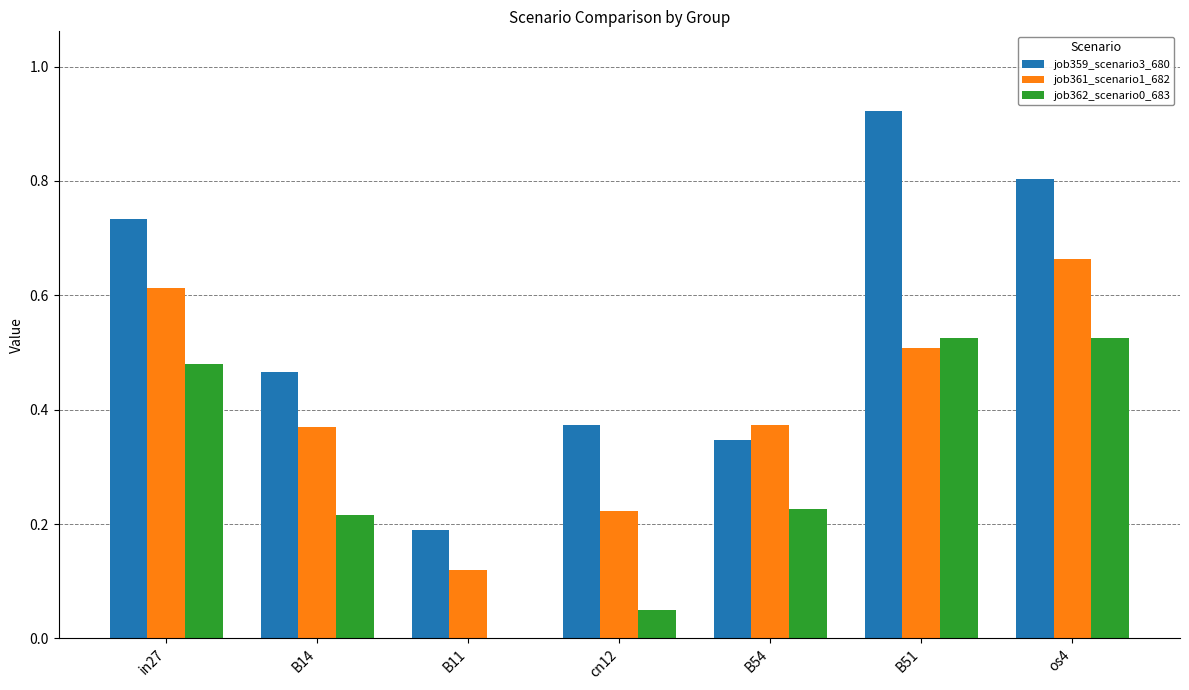

How many groups of bars are there?

7